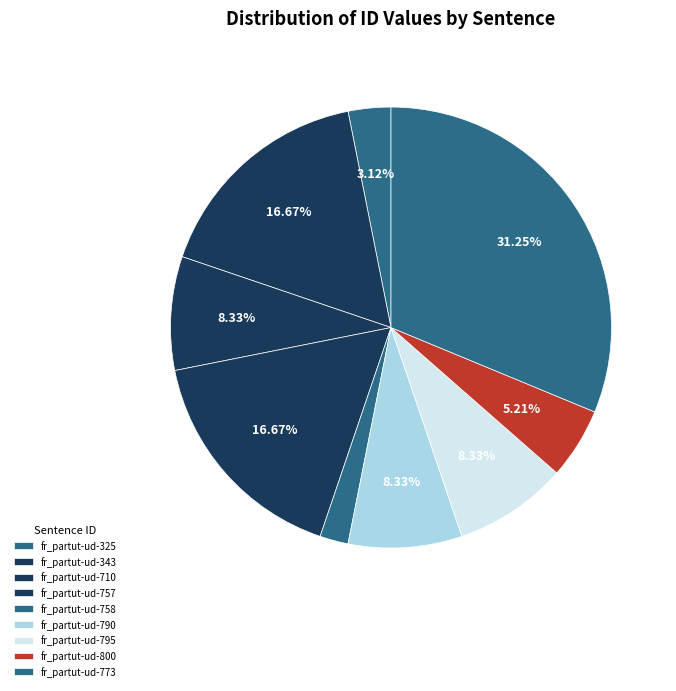

Which slice is the largest?

fr_partut-ud-773